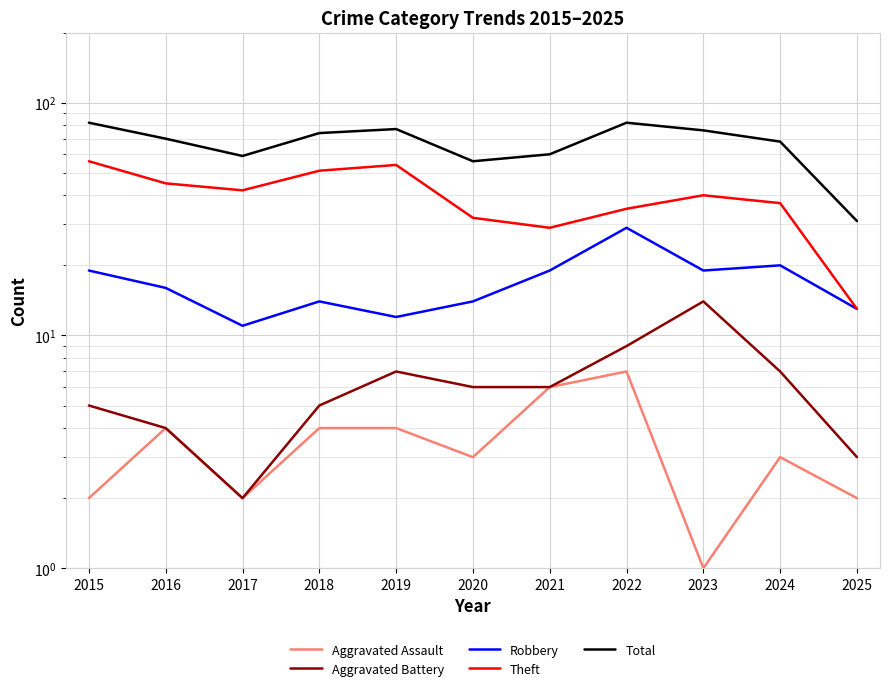

Reading right to left, list all the values displayed in this chart.

Aggravated Assault: 2	3	1	7	6	3	4	4	2	4	2
Aggravated Battery: 3	7	14	9	6	6	7	5	2	4	5
Robbery: 13	20	19	29	19	14	12	14	11	16	19
Theft: 13	37	40	35	29	32	54	51	42	45	56
Total: 31	68	76	82	60	56	77	74	59	70	82